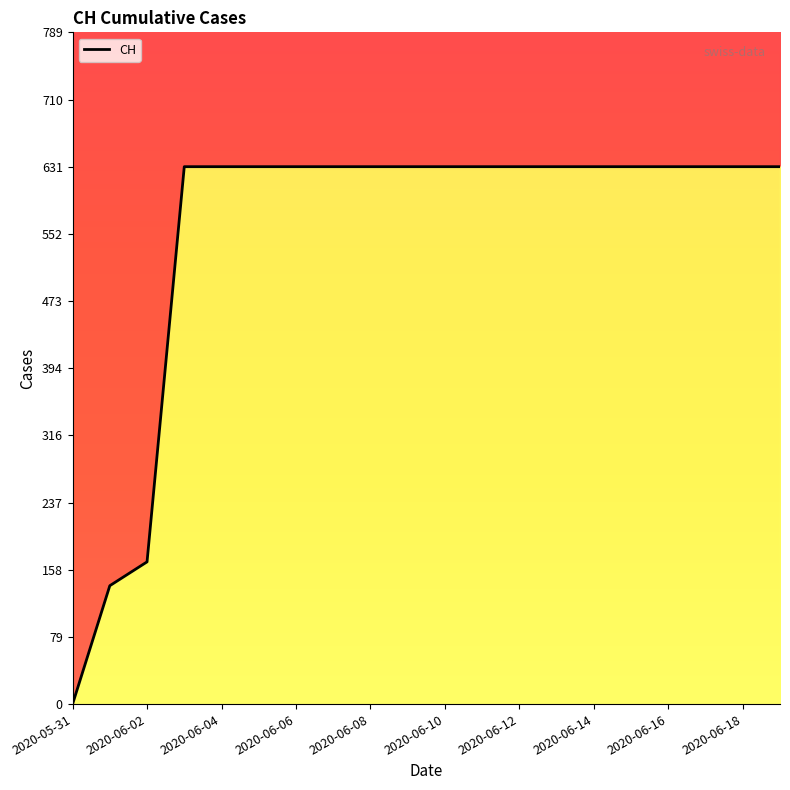

What is the average value?

552